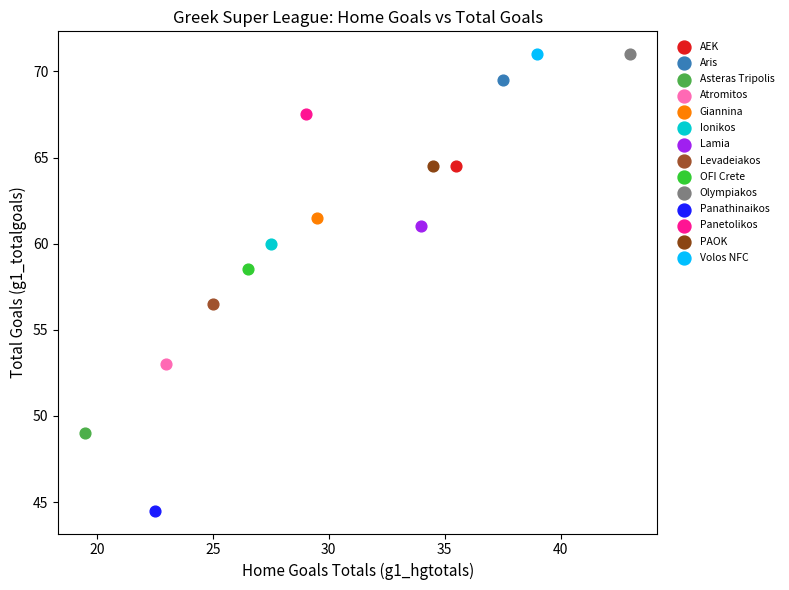

What are all the series names shown in the legend?

AEK, Aris, Asteras Tripolis, Atromitos, Giannina, Ionikos, Lamia, Levadeiakos, OFI Crete, Olympiakos, Panathinaikos, Panetolikos, PAOK, Volos NFC